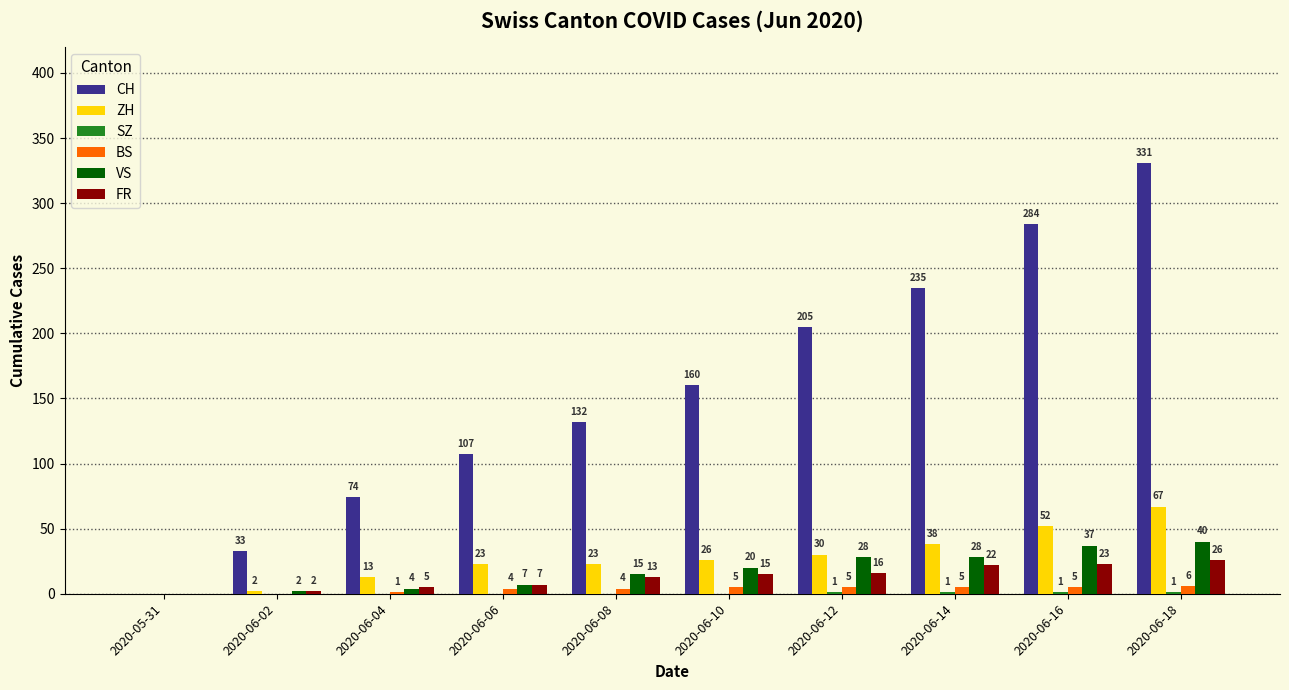

Which category has the highest value in the CH series?

2020-06-18